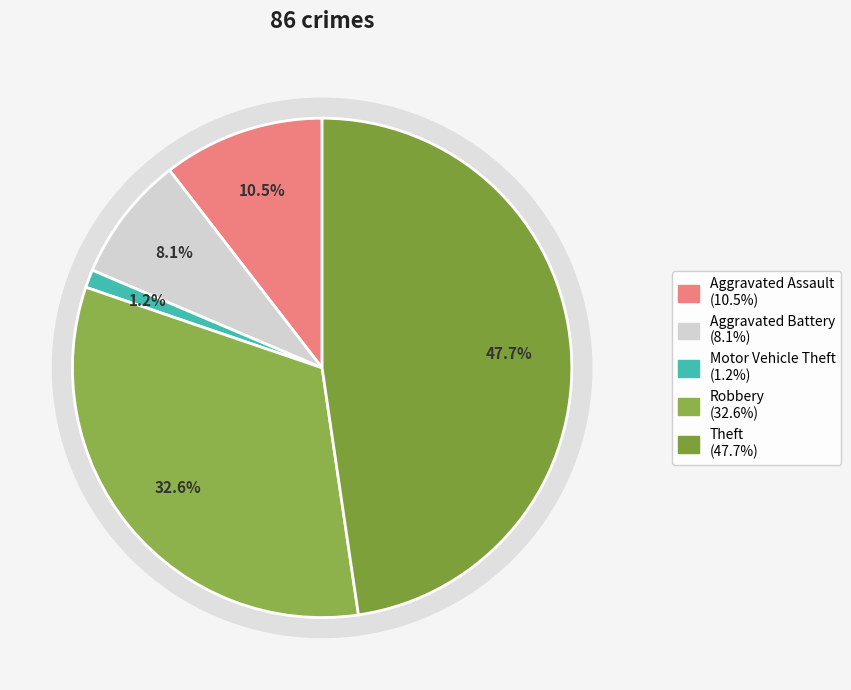

To the nearest percent, what portion does Motor Vehicle Theft represent?

1%